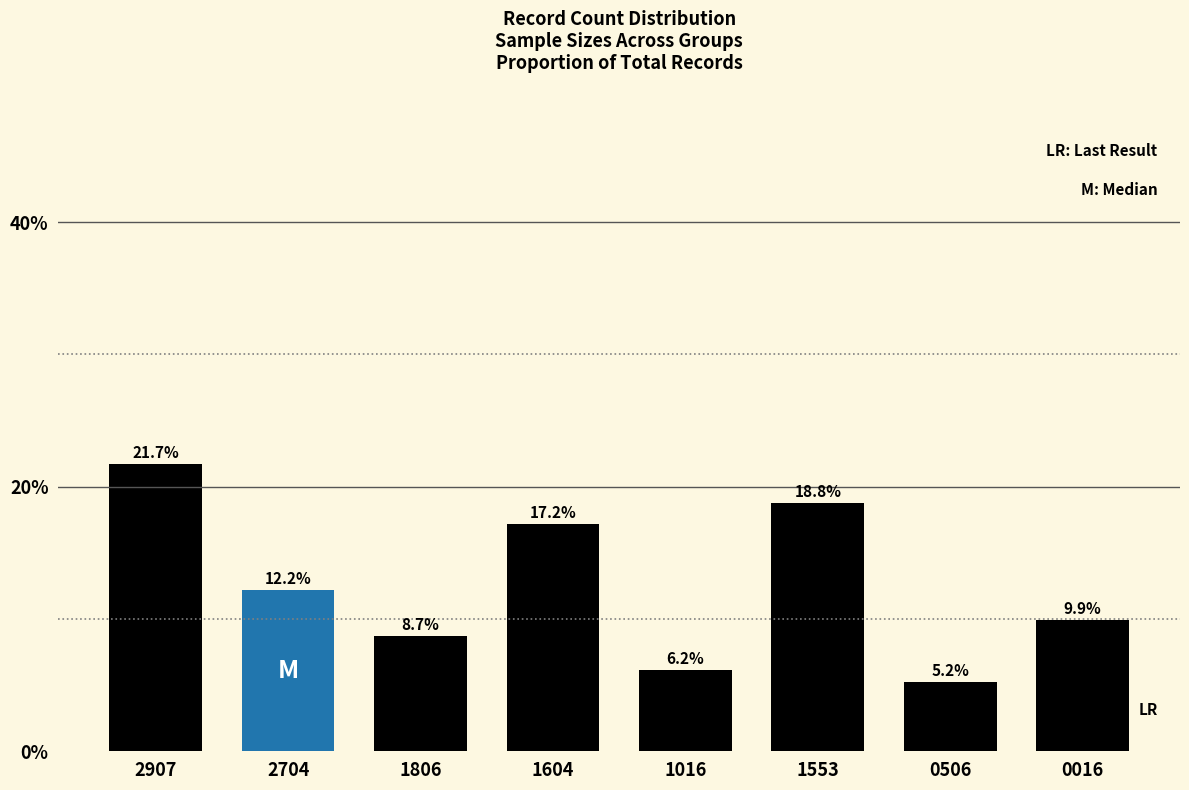

Does the chart contain any negative values?

No